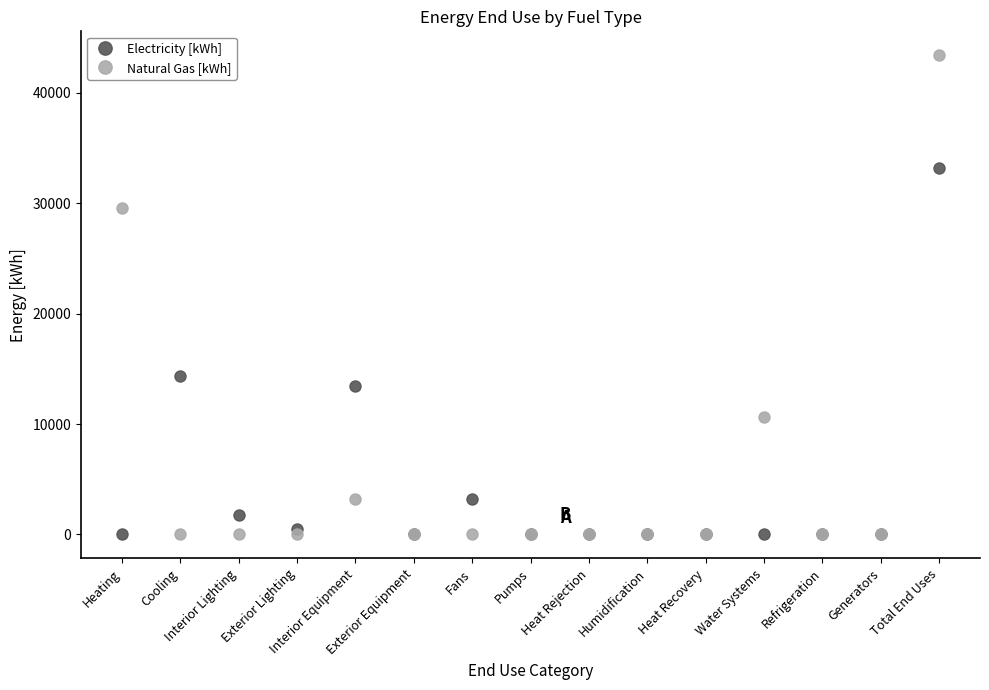

Which series has the largest total across all categories?

Natural Gas [kWh]